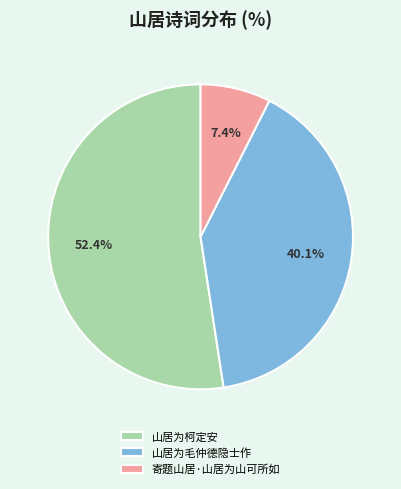

Which category has the biggest portion of the pie?

山居为柯定安